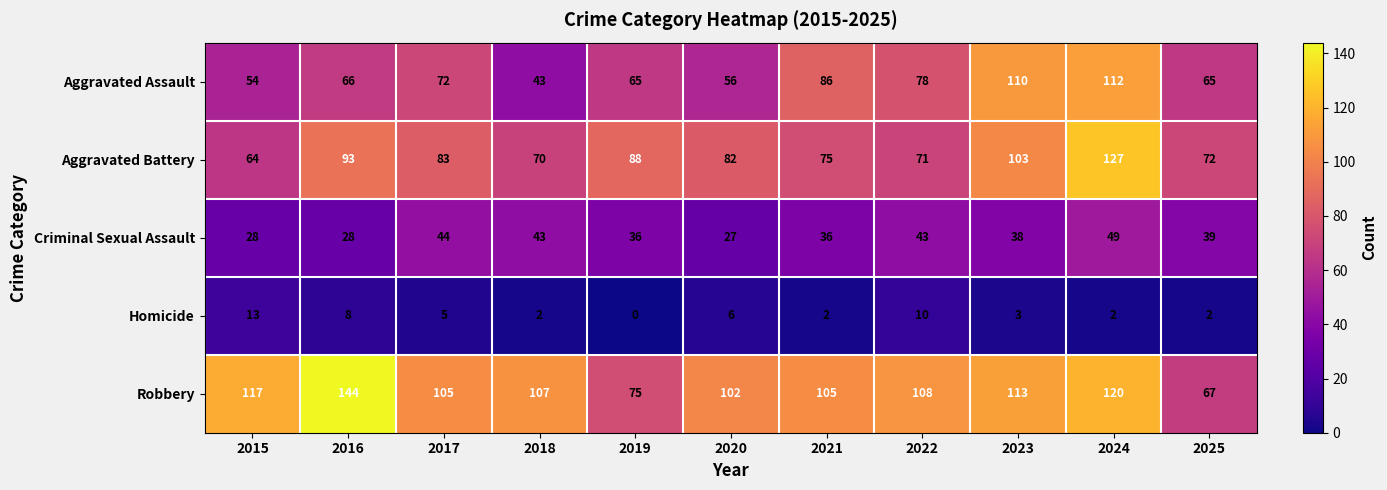

Which series has the largest total across all categories?

Robbery